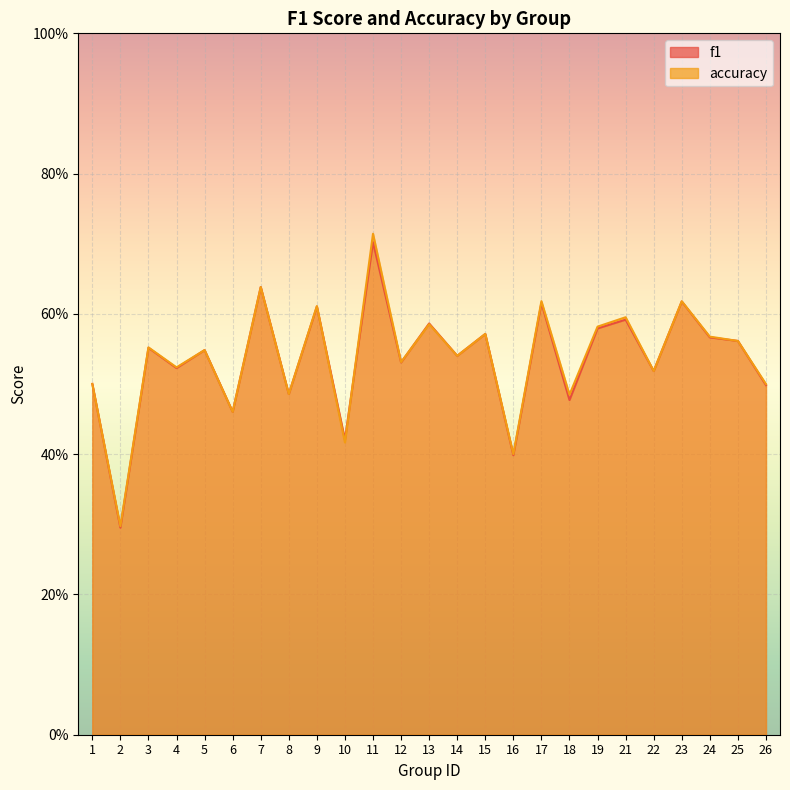

What are all the series names shown in the legend?

f1, accuracy